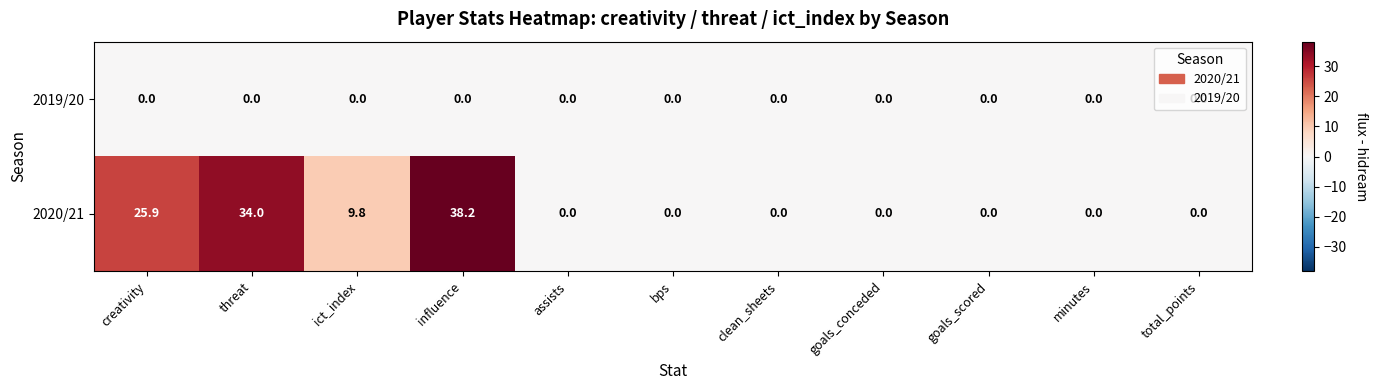

Rank the series by their average value, from highest to lowest.

2020/21, 2019/20